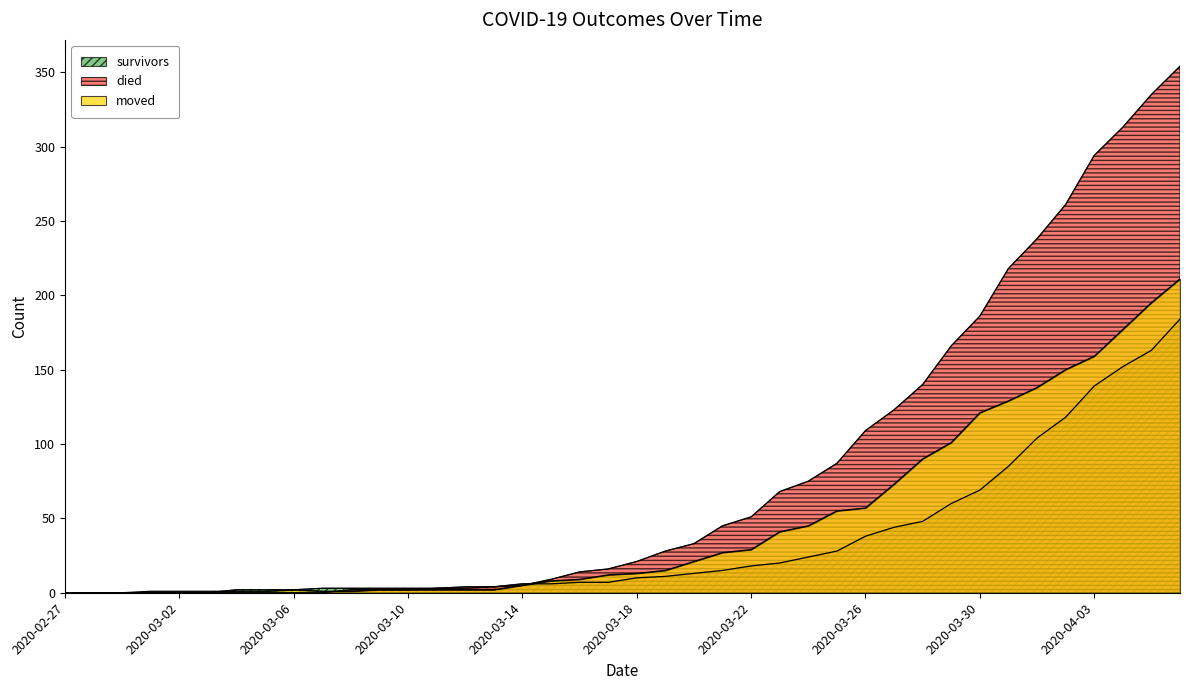

The value of survivors at 2020-02-28 is 0. True or false?

True